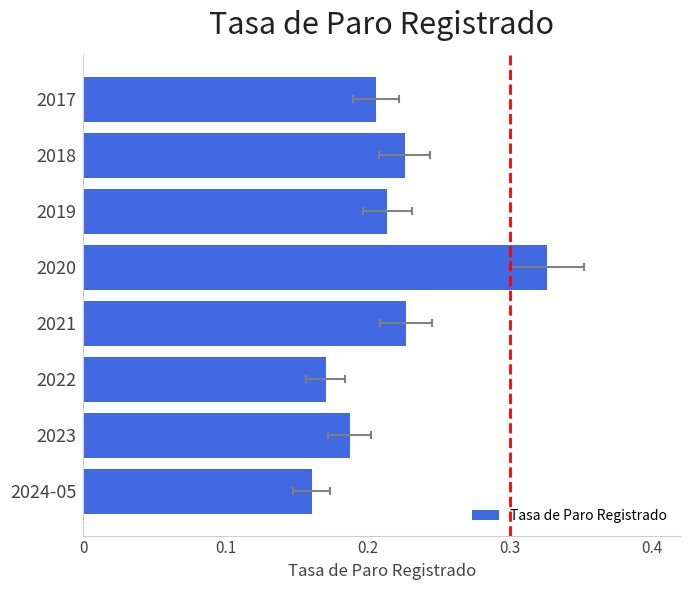

What is the sum of all values?

1.7